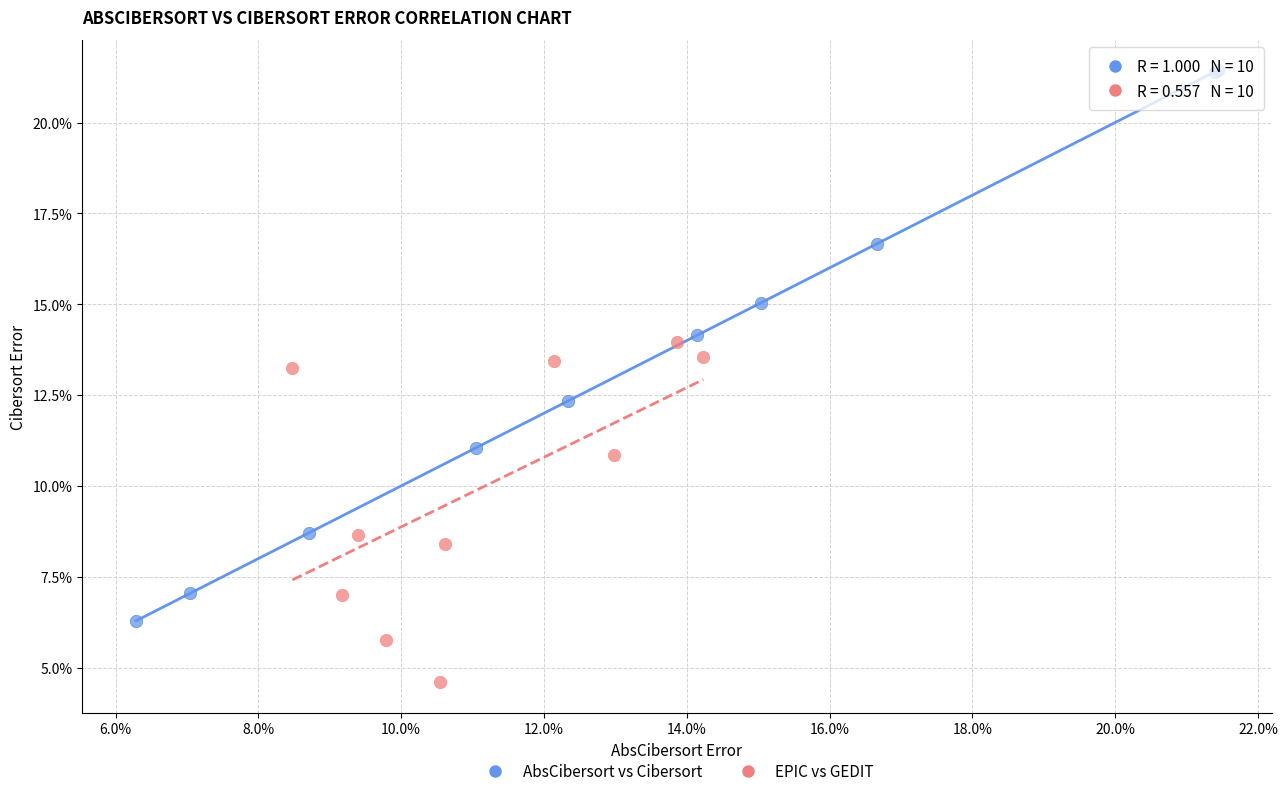

Which series contains the lowest Y value?

EPIC vs GEDIT